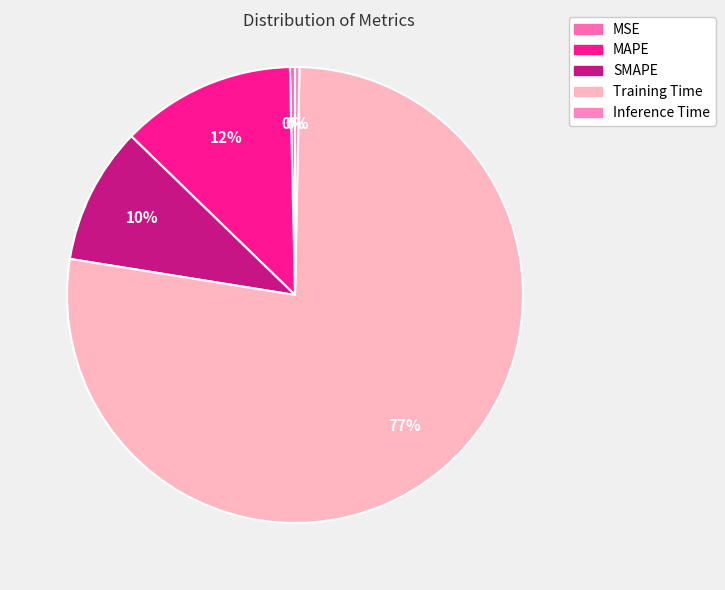

Count the number of slices in the pie.

5